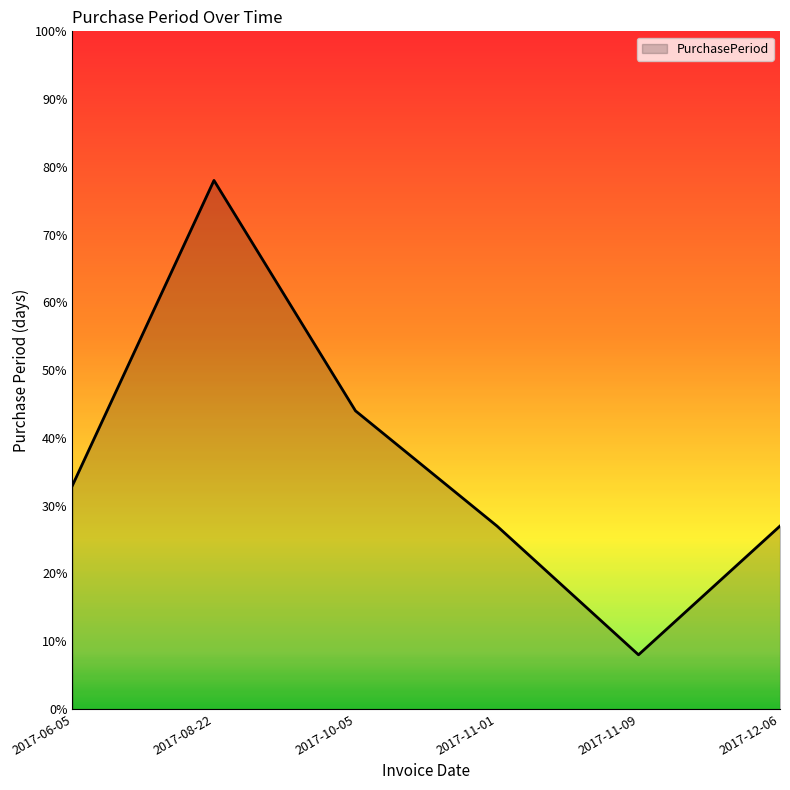

The chart shows a value of 44 at 2017-12-06. True or false?

False